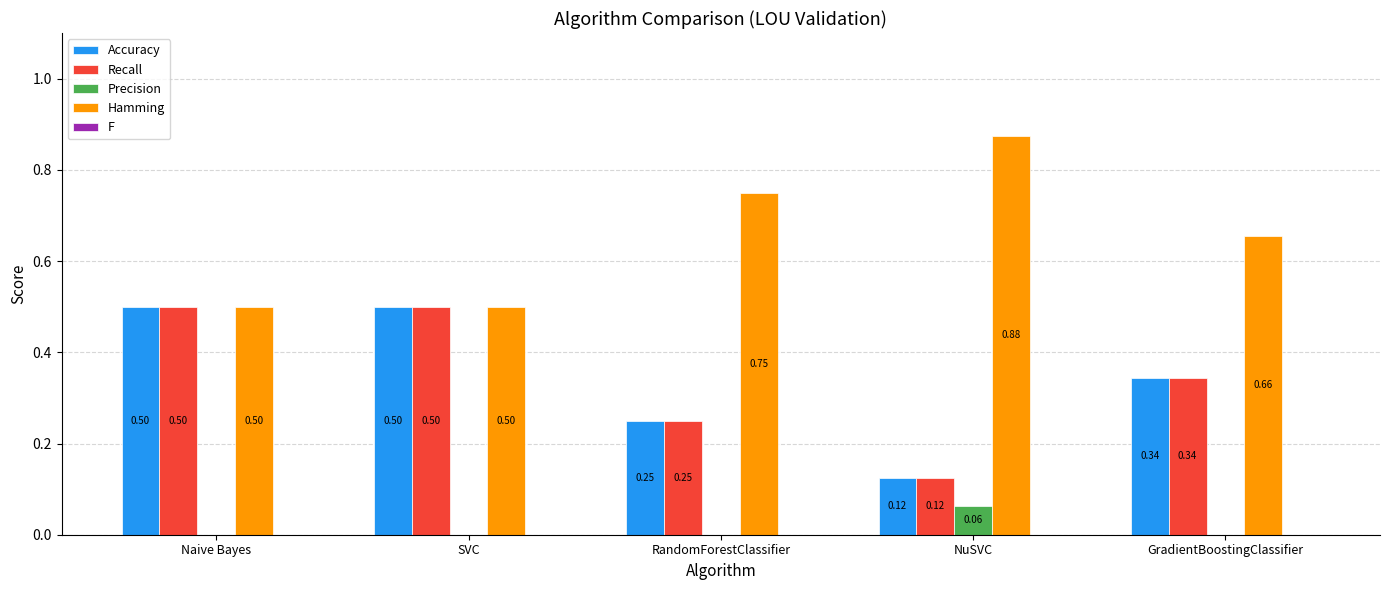

What is the sum of the Recall values at GradientBoostingClassifier and NuSVC?

0.5